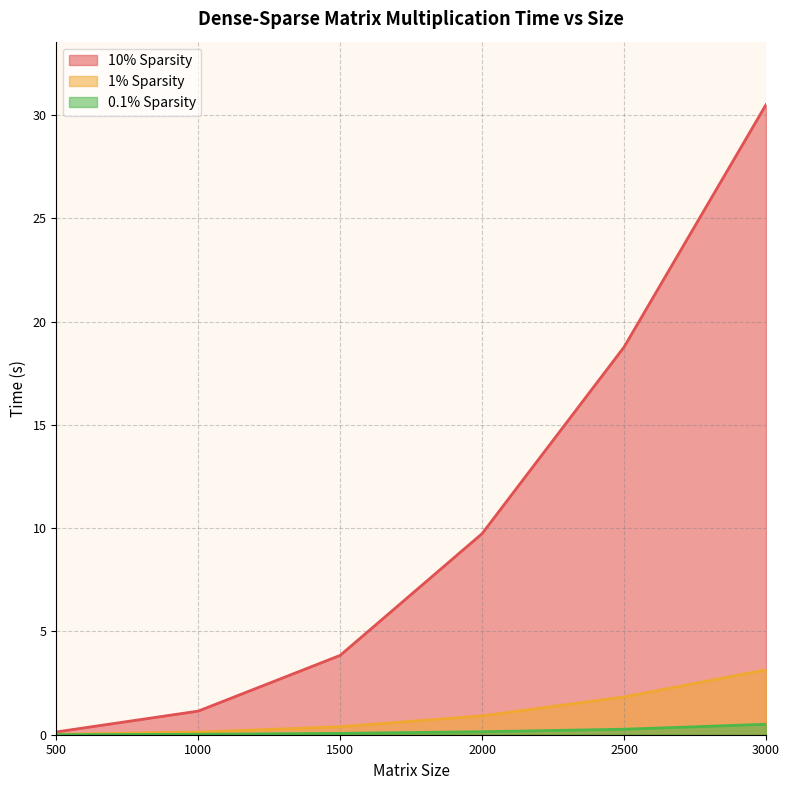

Which series has the largest total across all categories?

10% Sparsity